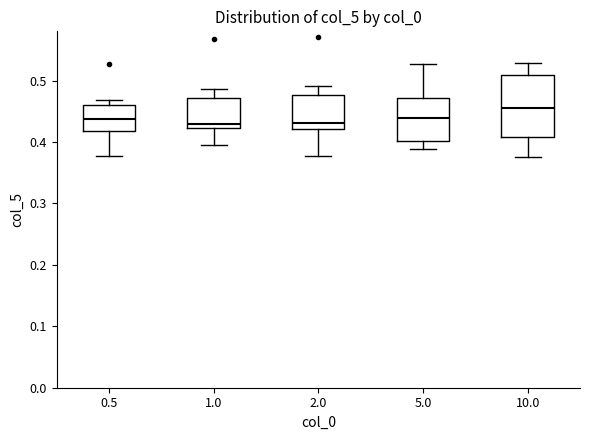

Reading left to right, transcribe this box plot: for each box, give where its median line is, the range the box spans, and where its two whiskers end, as read against the y-axis. The values are not printed on the chart, so give them approximately, as read against the axis.

0.5: median 0.44, box 0.42 to 0.46, whiskers 0.38 to 0.47
1.0: median 0.43, box 0.42 to 0.47, whiskers 0.40 to 0.49
2.0: median 0.43, box 0.42 to 0.48, whiskers 0.38 to 0.49
5.0: median 0.44, box 0.40 to 0.47, whiskers 0.39 to 0.53
10.0: median 0.45, box 0.41 to 0.51, whiskers 0.37 to 0.53